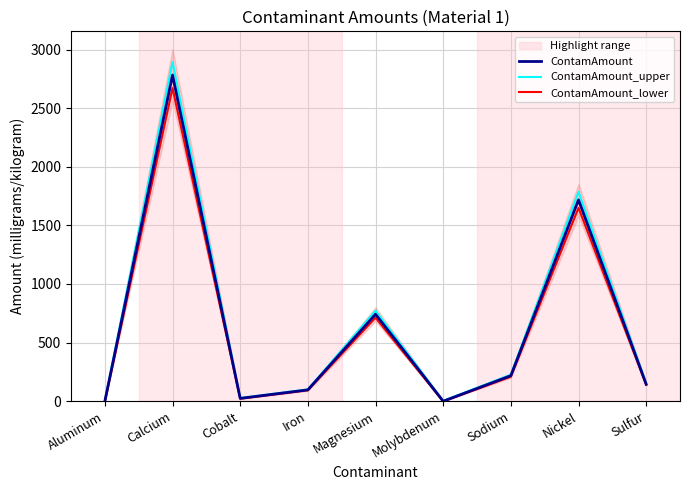

True or false: ContamAmount_lower has a value of -1.0 at Aluminum.

False